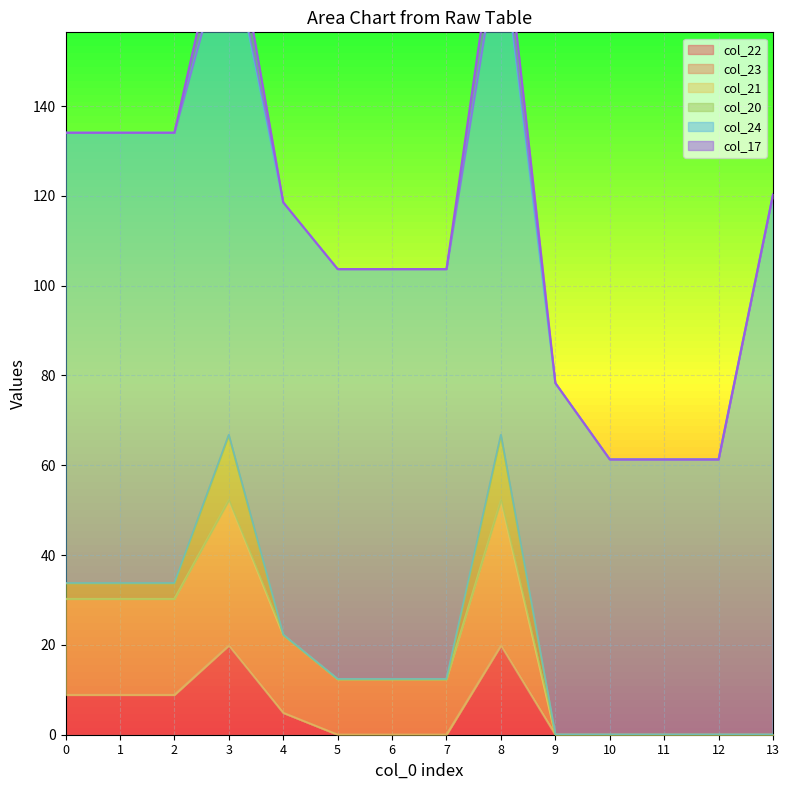

At which category does the chart reach its minimum across all series?

5.0